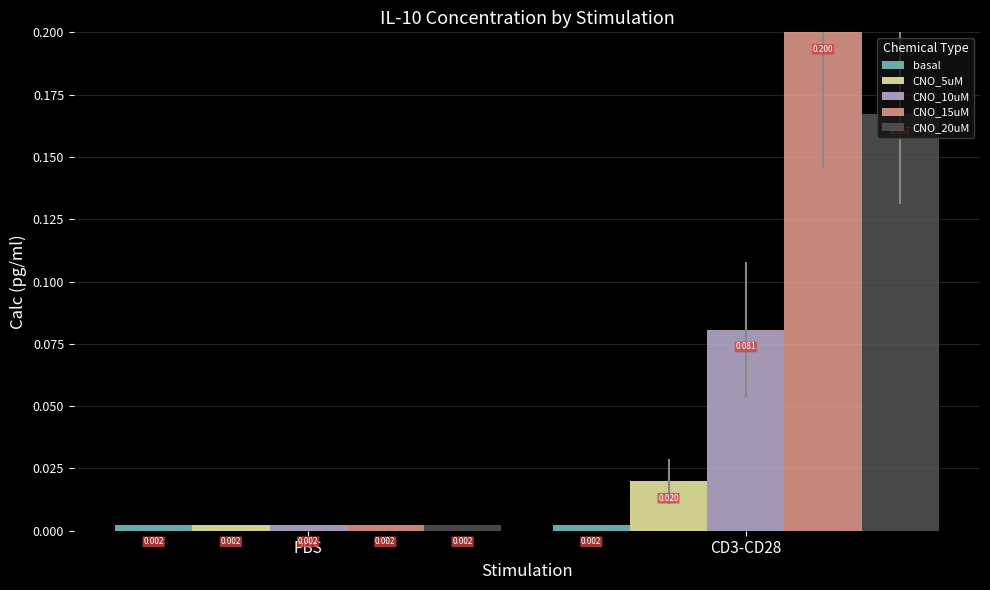

Where is CNO_15uM nearest to the value 0?

PBS